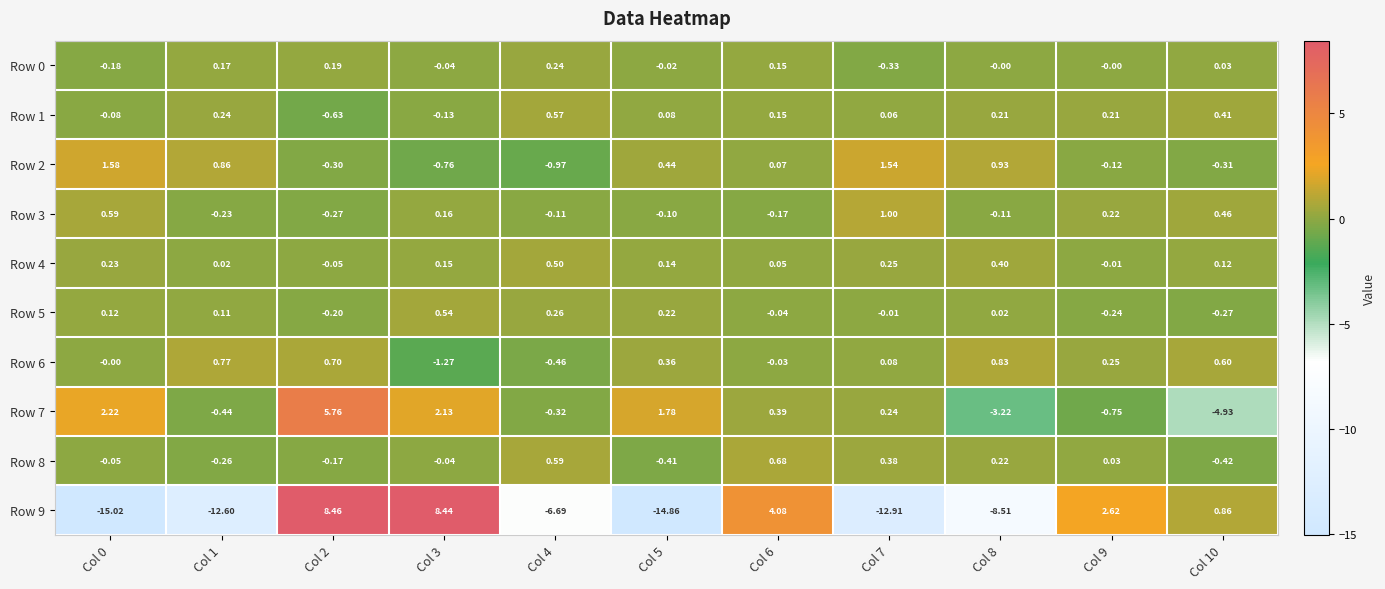

What is the difference between the highest and lowest values at Col 8?

9.4